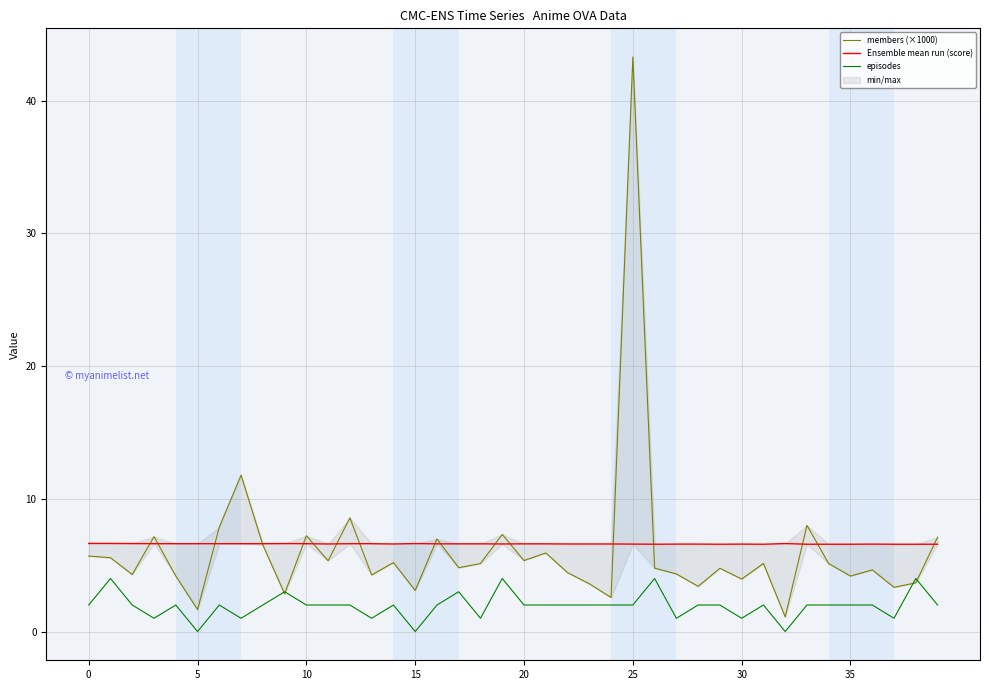

True or false: Ensemble mean run (score) and episodes cross at least once.

False